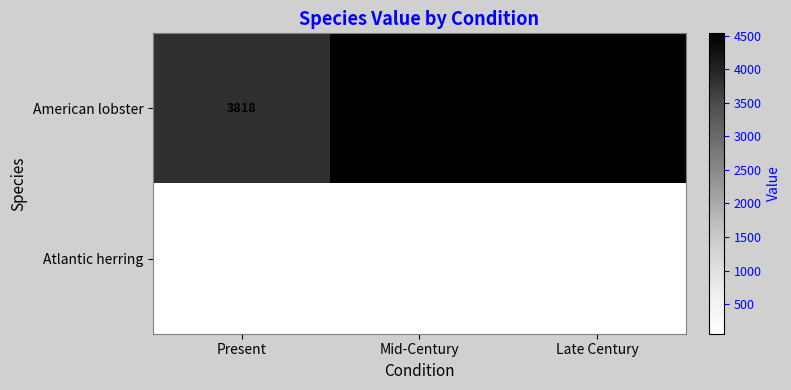

Reading left to right, extract all data points from this chart.

American lobster: 3818.0	4534.0	4527.0
Atlantic herring: 63.0	59.4	58.5